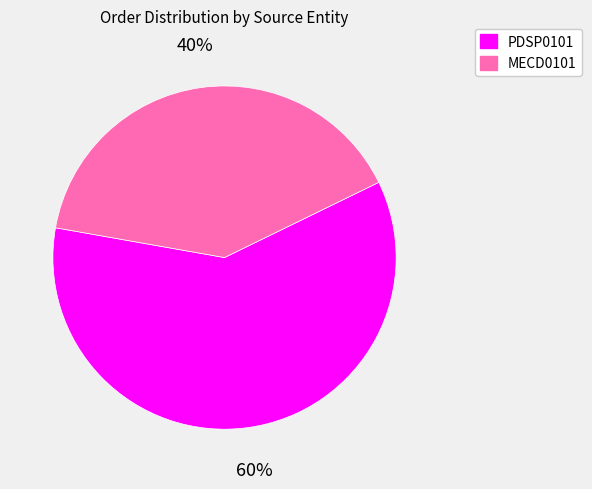

What is the largest slice in the pie chart?

PDSP0101